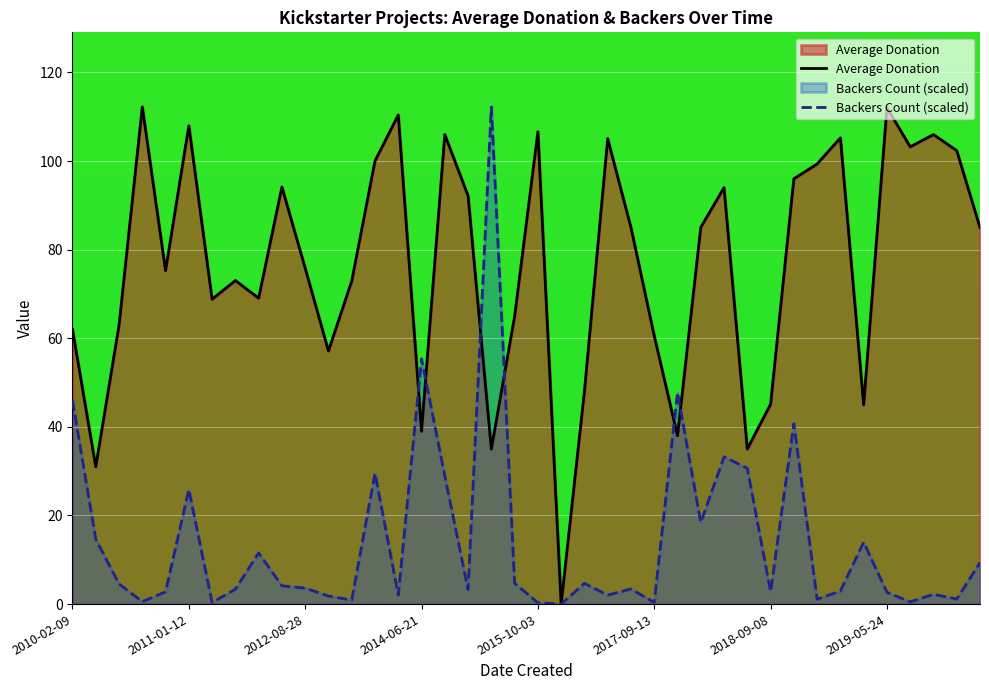

How many data points does each series have?

40